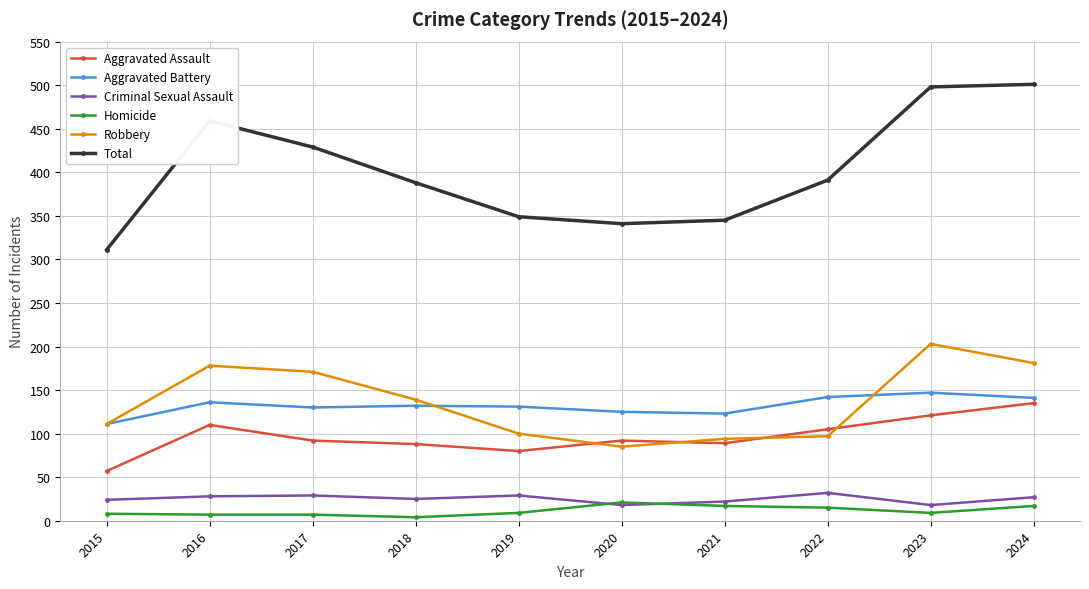

True or false: Homicide and Robbery intersect in this chart.

False